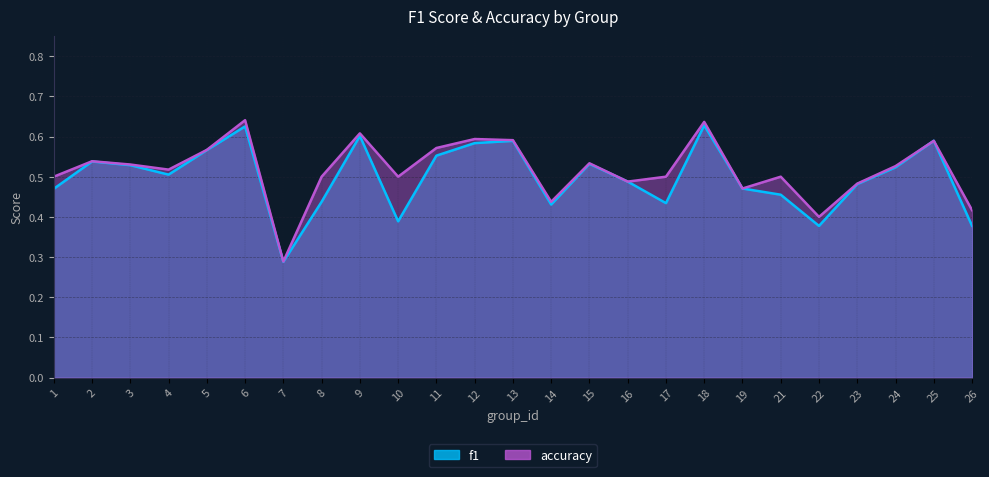

What is the difference between the second highest and minimum values in the f1 series?

0.3